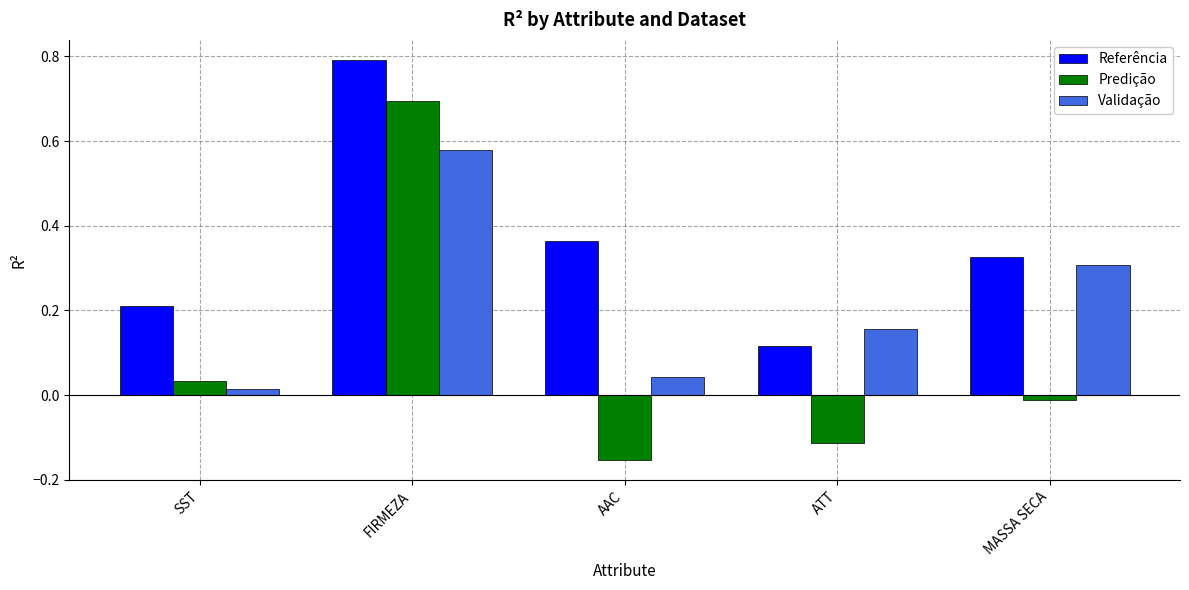

The value of Referência at FIRMEZA is 1.2. True or false?

False